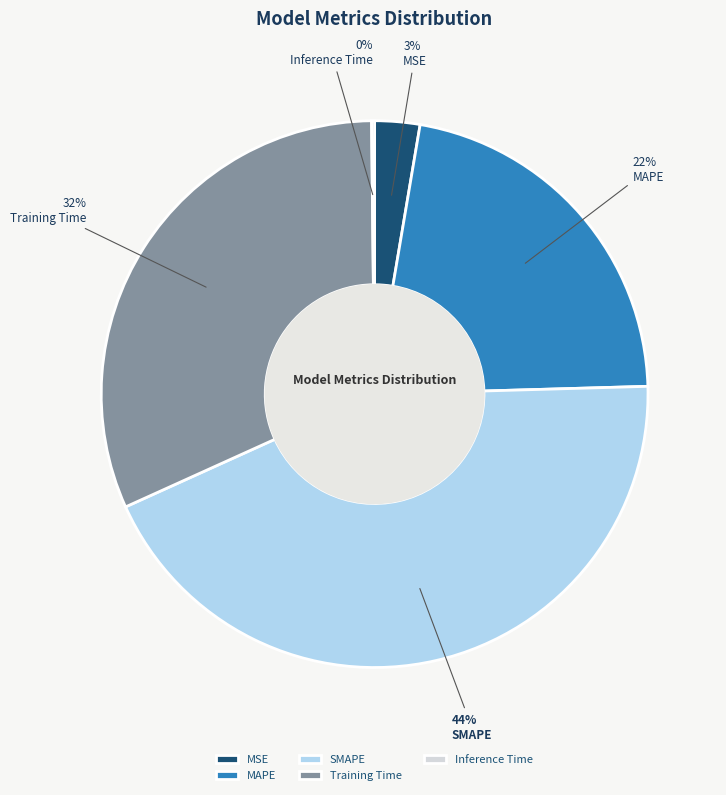

Is there any slice that represents more than half of the pie?

No